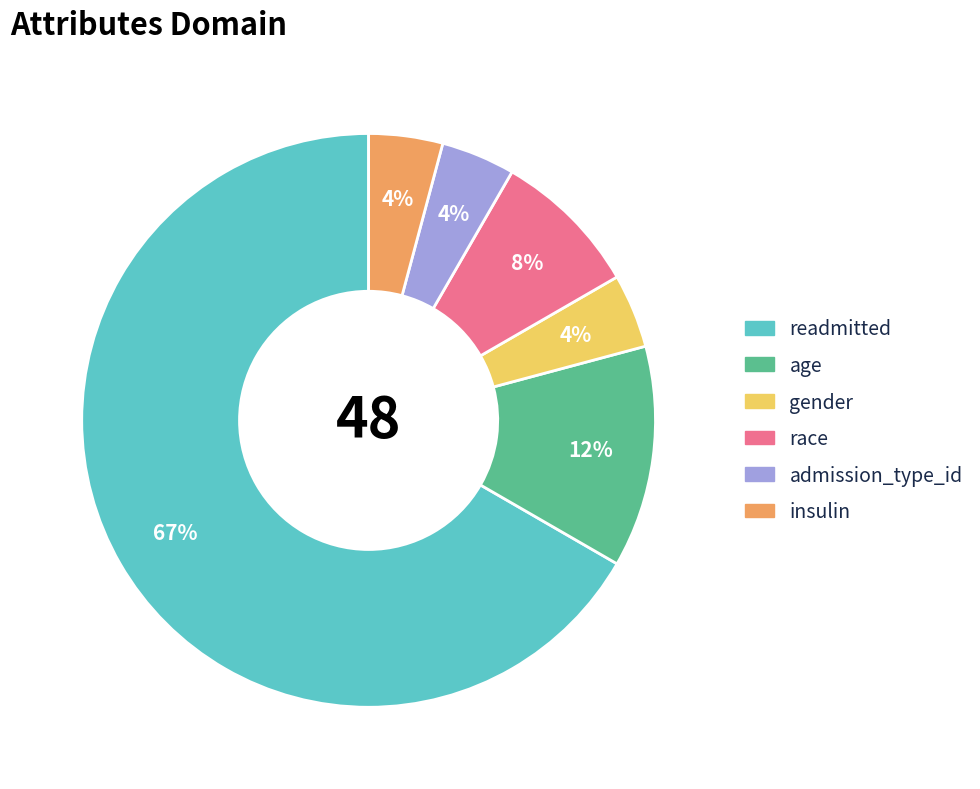

Count the number of slices in the pie.

6